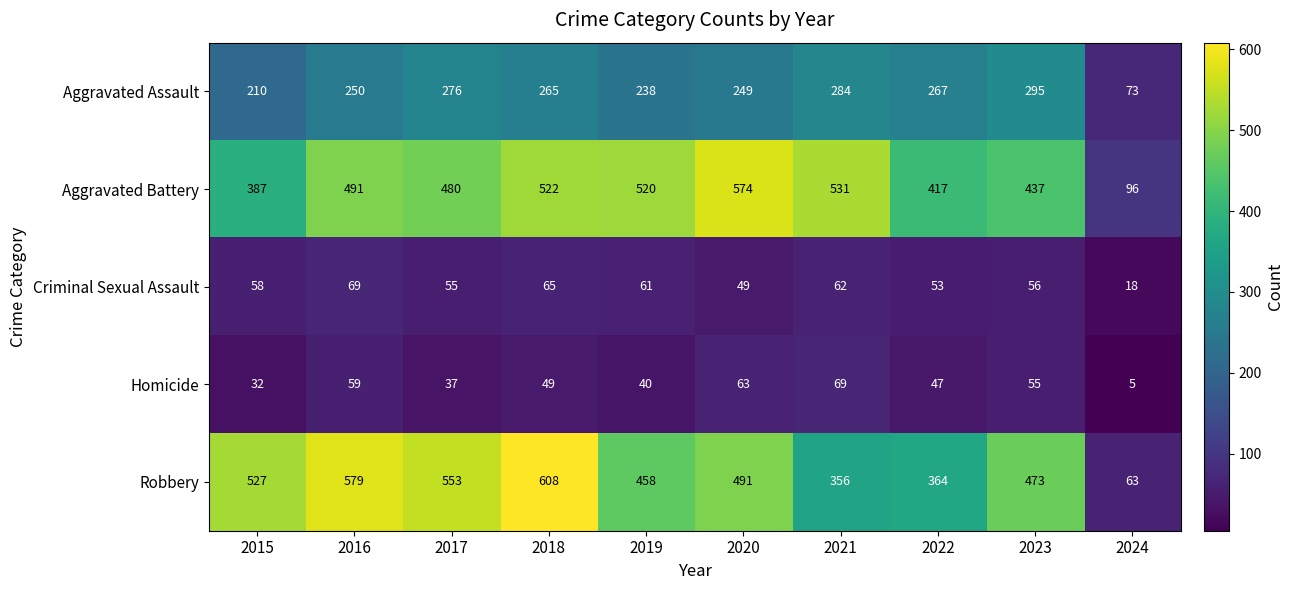

List the labels in order of Robbery value, smallest first.

2024, 2021, 2022, 2019, 2023, 2020, 2015, 2017, 2016, 2018